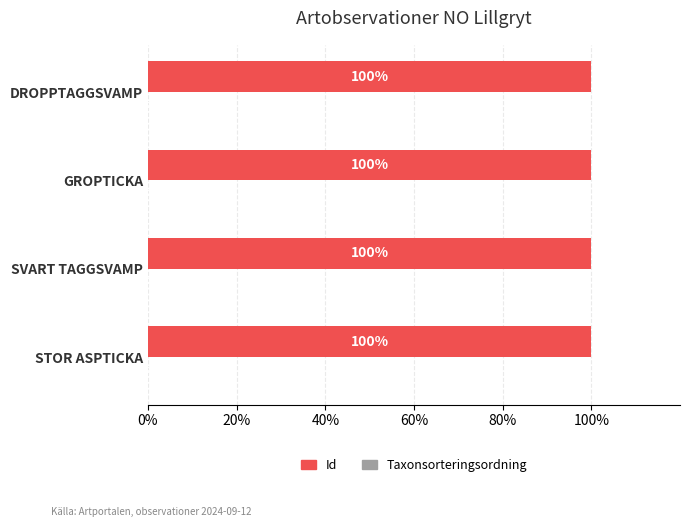

The Id series shows 100.0 at GROPTICKA. True or false?

True